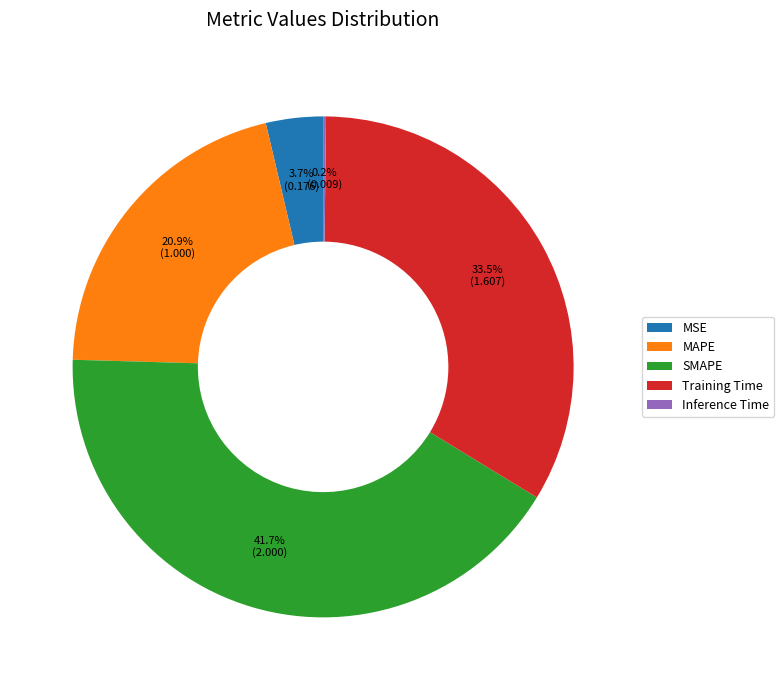

What percentage is NOT represented by Training Time?

66.5%